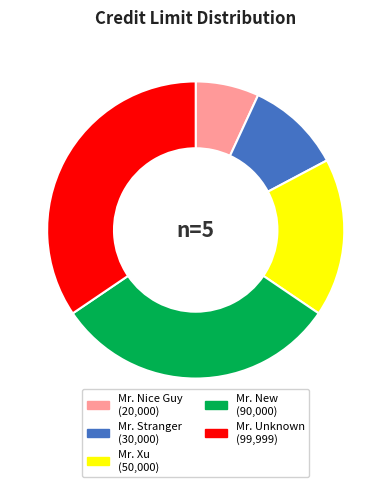

Which slice is the largest?

Mr. Unknown